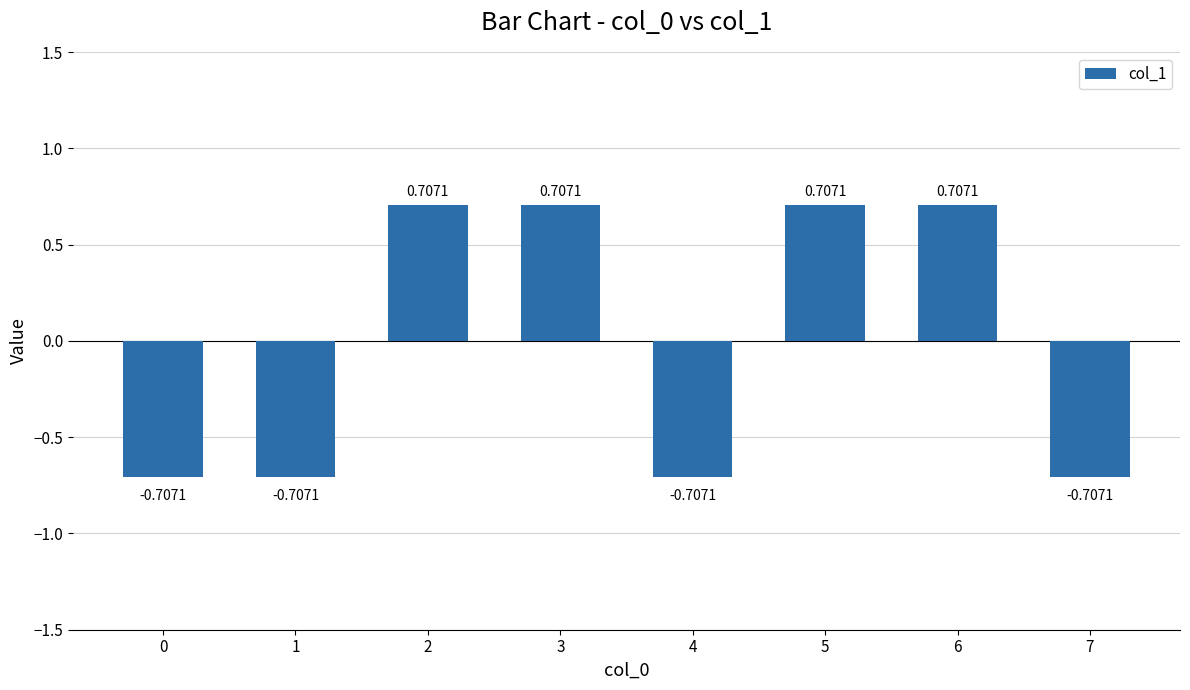

Does the chart contain any negative values?

Yes